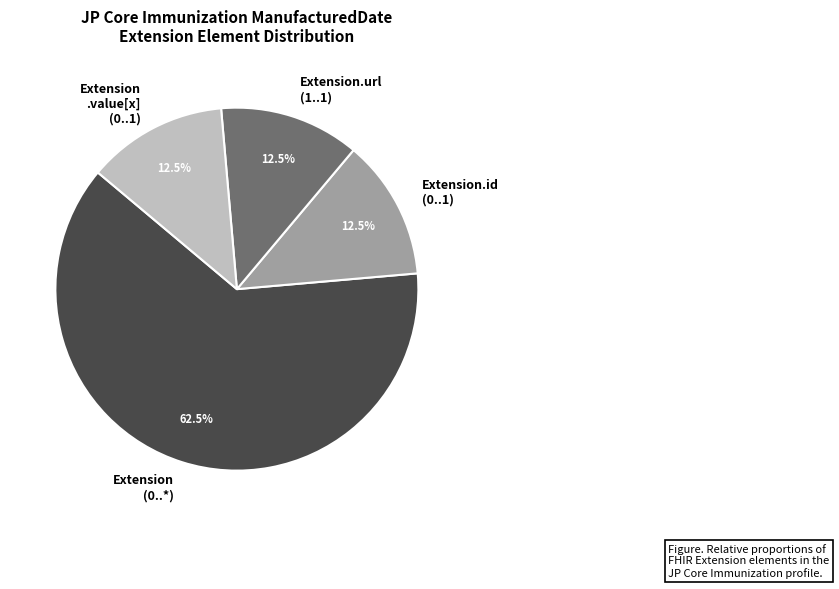

What percentage is NOT represented by Extension .value[x] (0..1)?

87.5%